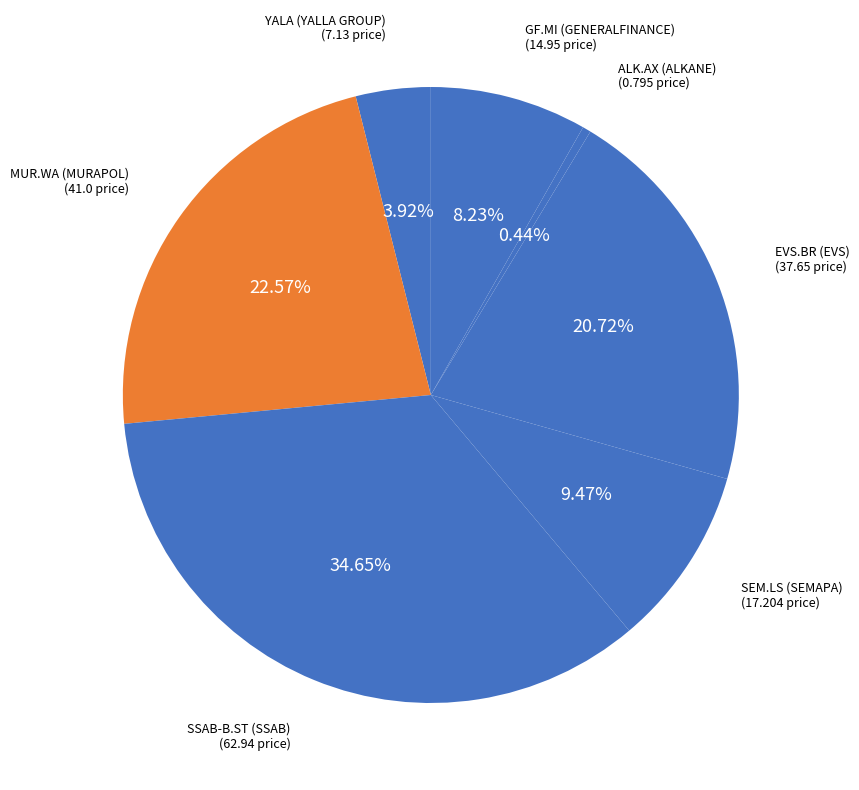

Approximately how many times larger is the value at SEM.LS (SEMAPA) compared to SSAB-B.ST (SSAB)?

0.3